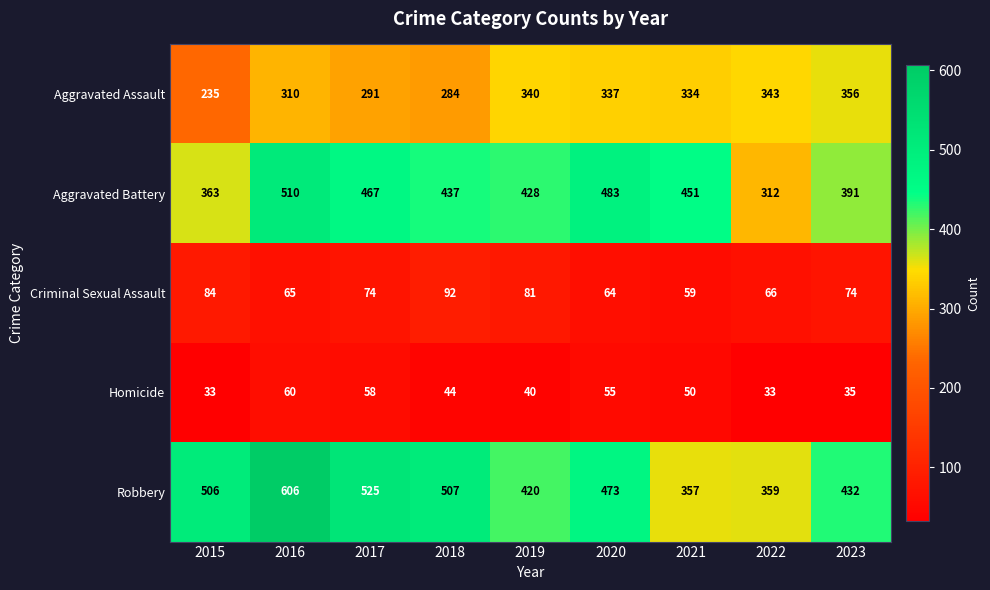

What is the smallest value displayed?

33